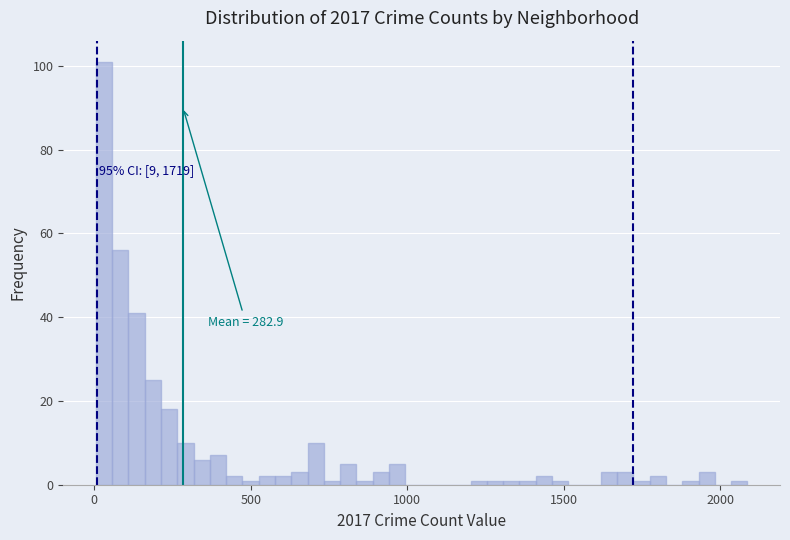

Around what value on the x-axis is the tallest bar? Give the approximate position of its centre, as read against the axis.

50